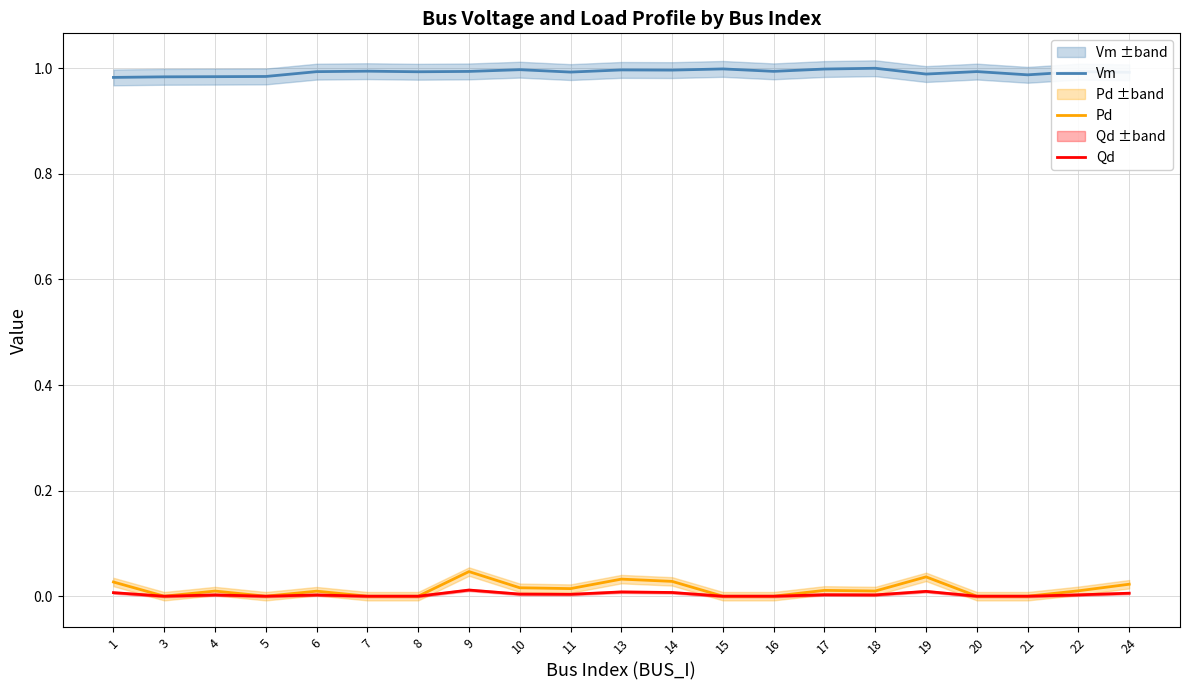

Is the value of Qd at 6 greater than the value of Pd at 17?

No